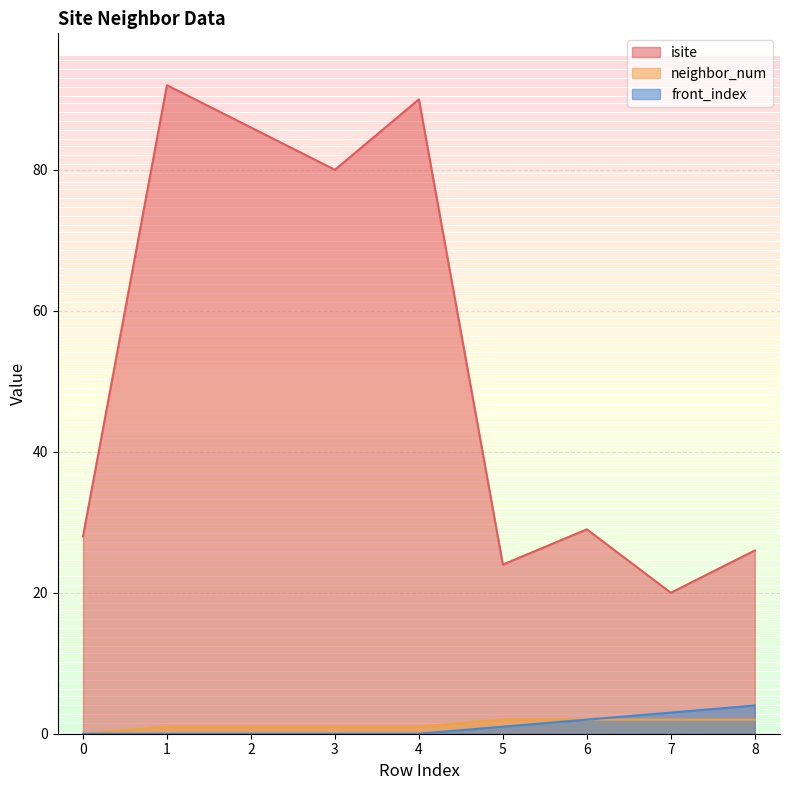

What is the value of the isite point at the 4th from the left?

80